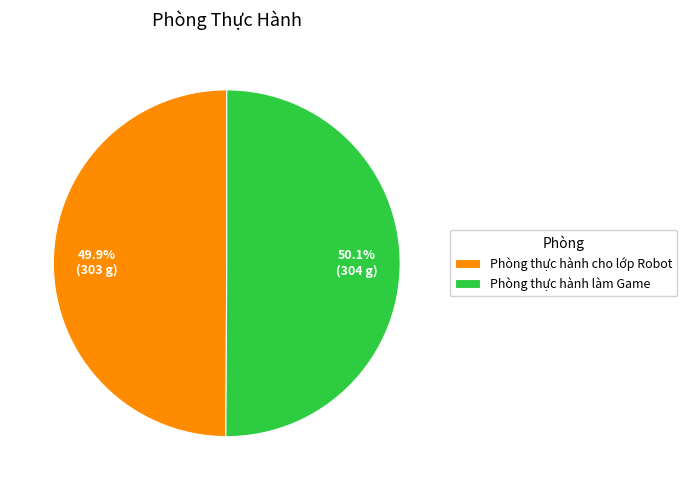

Approximately how many times larger is the value at Phòng thực hành cho lớp Robot compared to Phòng thực hành làm Game?

1.0